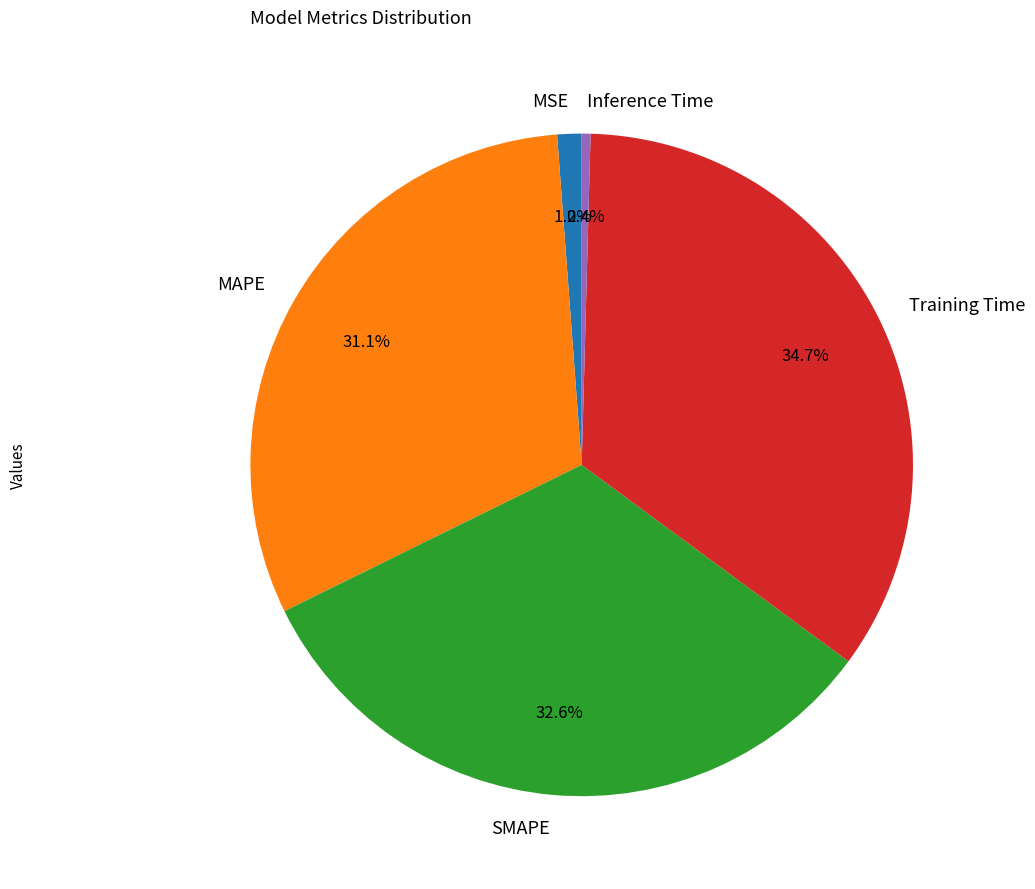

How much of the chart is everything except Inference Time?

99.6%